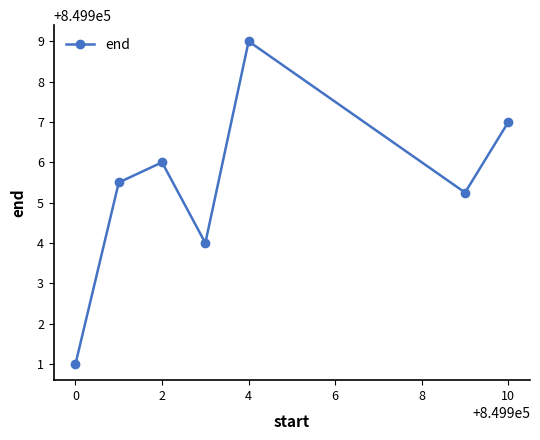

What is the greatest value displayed?

849909.0